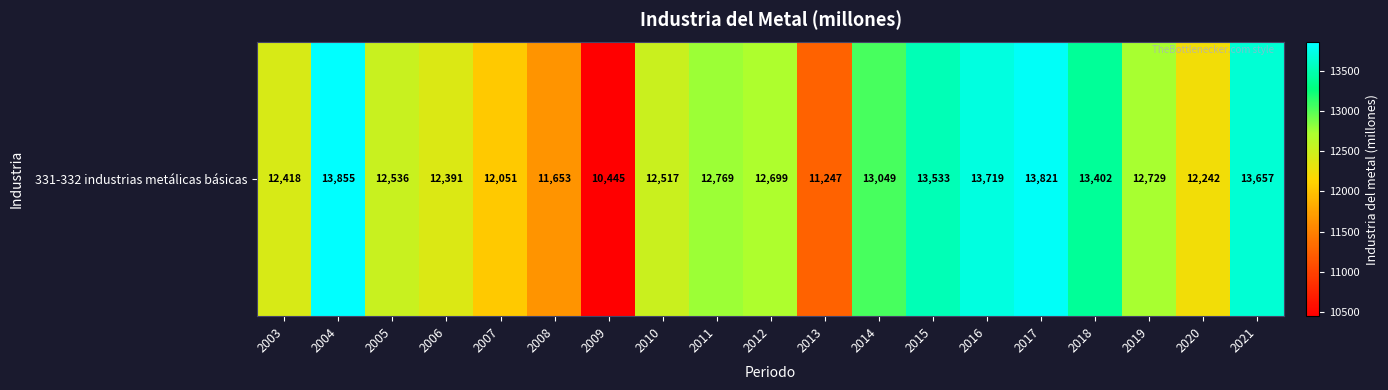

At which label is the value closest to 12150?

2020